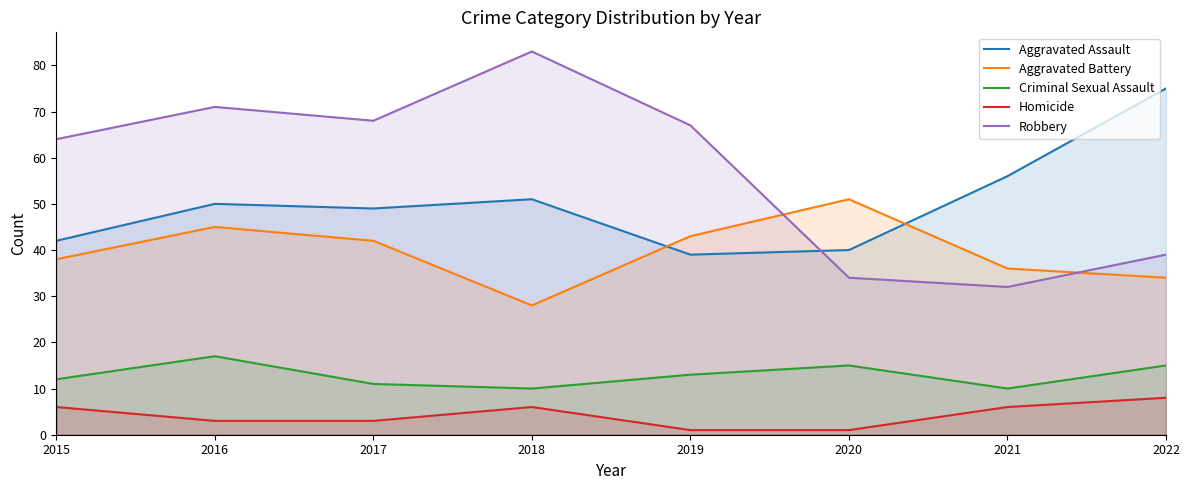

Rank the series at 2020 from highest to lowest value.

Aggravated Battery, Aggravated Assault, Robbery, Criminal Sexual Assault, Homicide